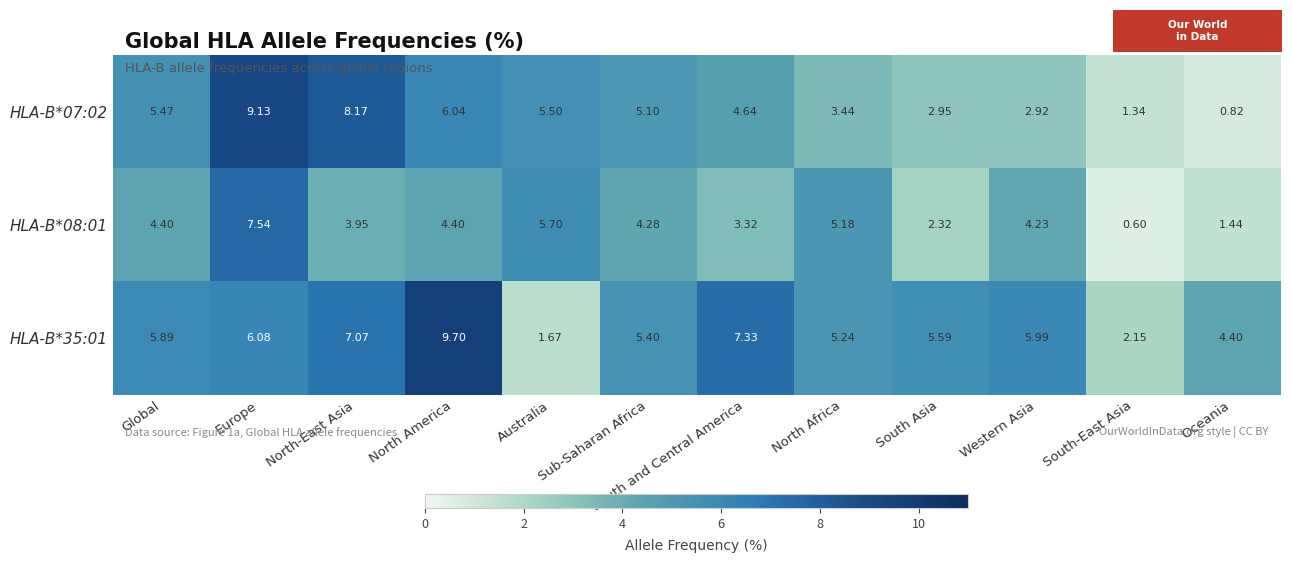

At which category is the sum across all series the highest?

Europe